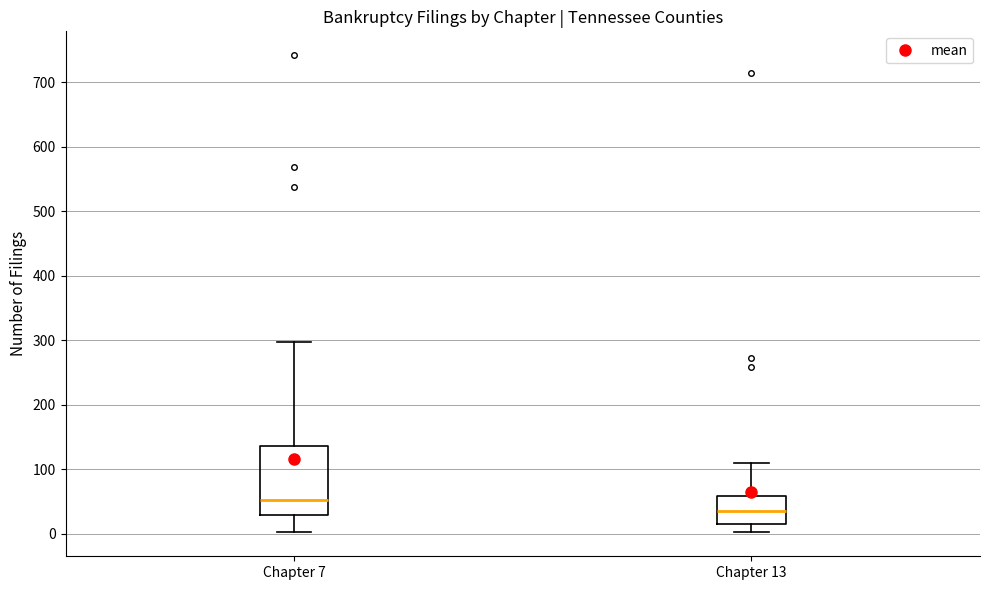

Reading left to right, read every box against the y-axis: the position of its median line, the range the box covers, and the ends of its whiskers. The values are not printed on the chart, so give them approximately, as read against the axis.

Chapter 7: median 50, box 30 to 140, whiskers 0 to 300
Chapter 13: median 40, box 20 to 60, whiskers 0 to 110